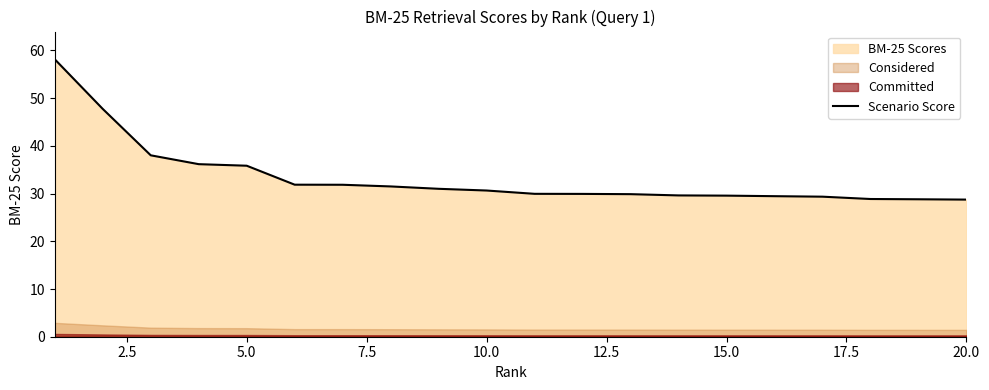

How many lines are shown in the chart?

1